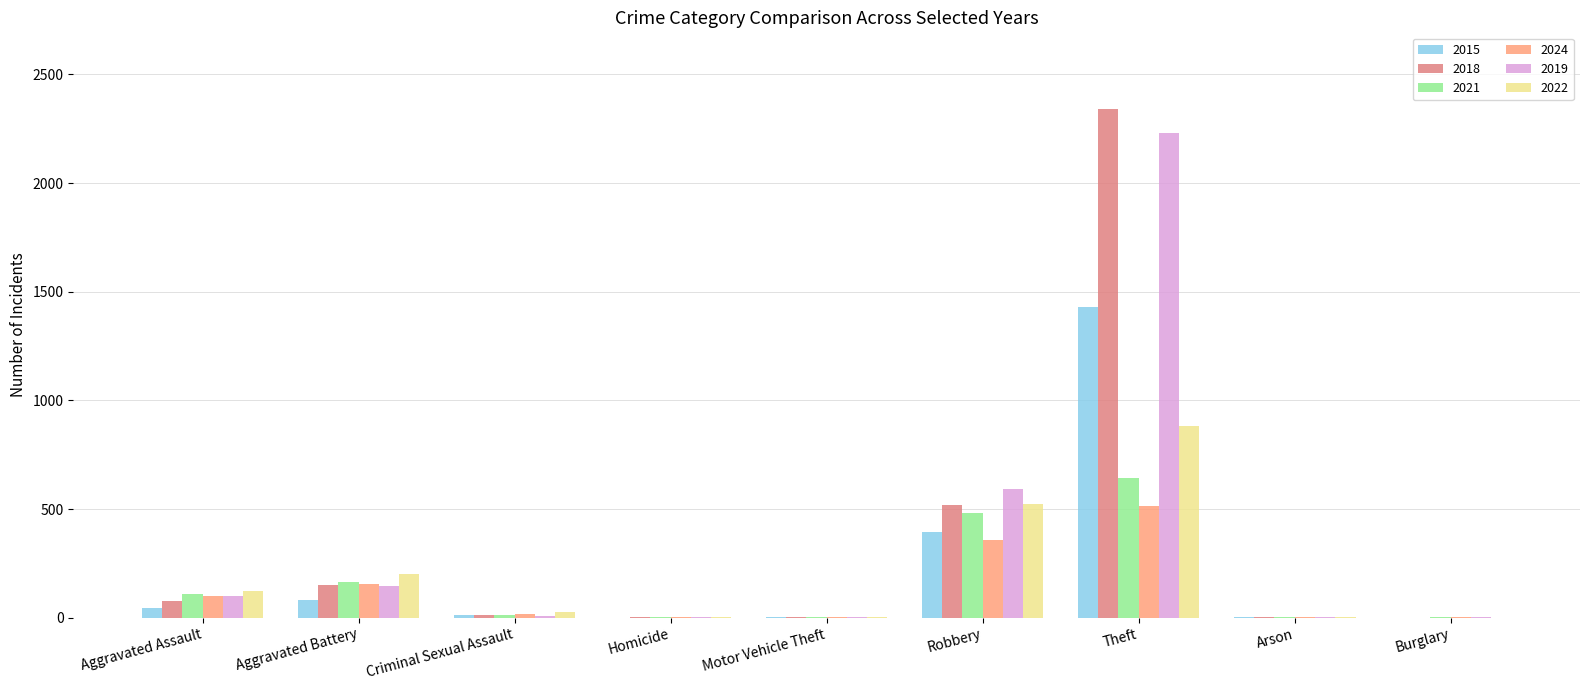

What is the sum of all 2019 values?

3080